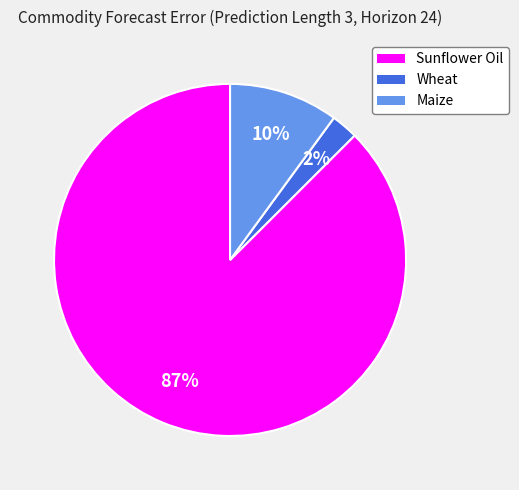

Which has a higher value, Maize or Wheat?

Maize